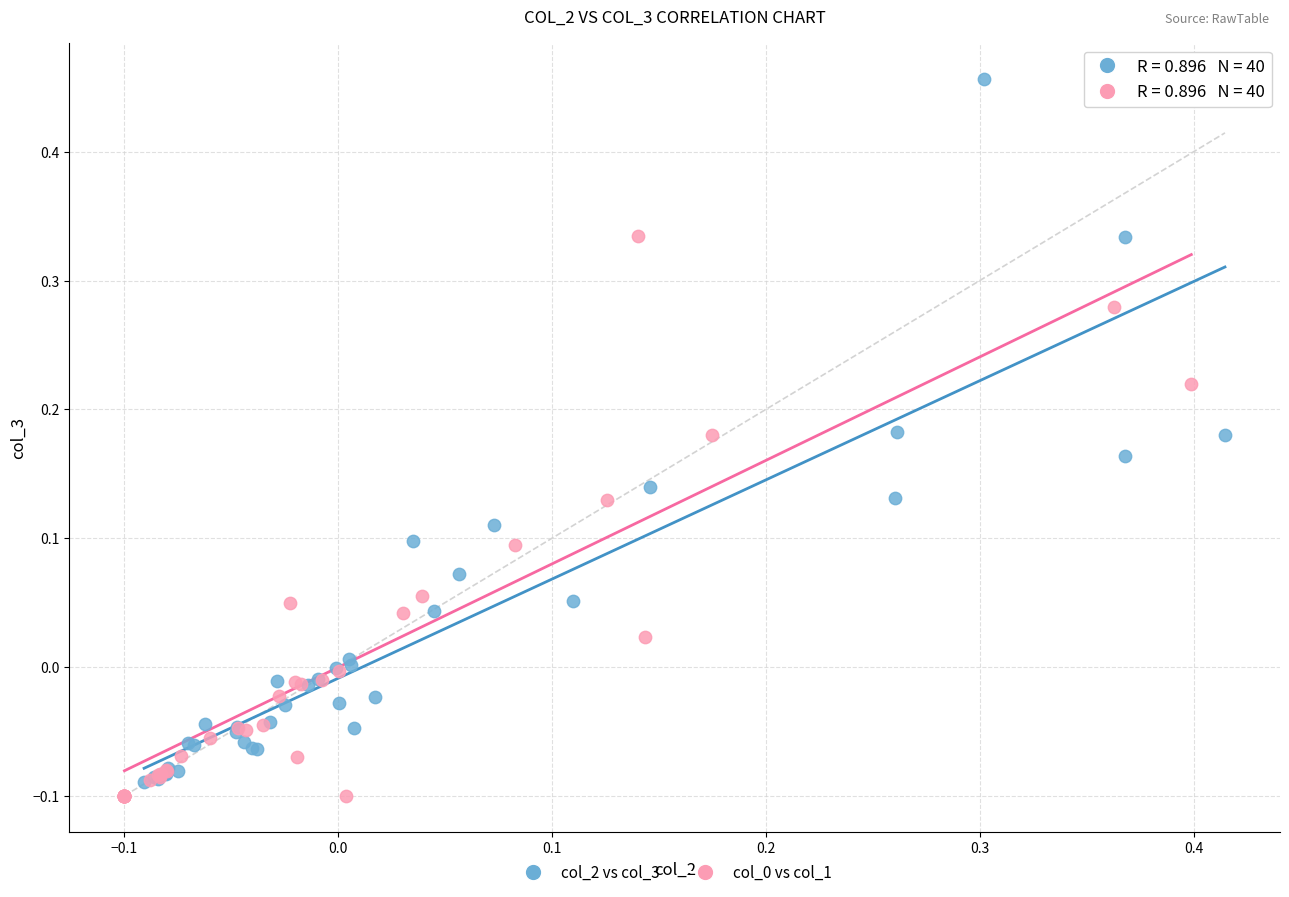

Which series has the largest Y range (max minus min)?

col_2 vs col_3